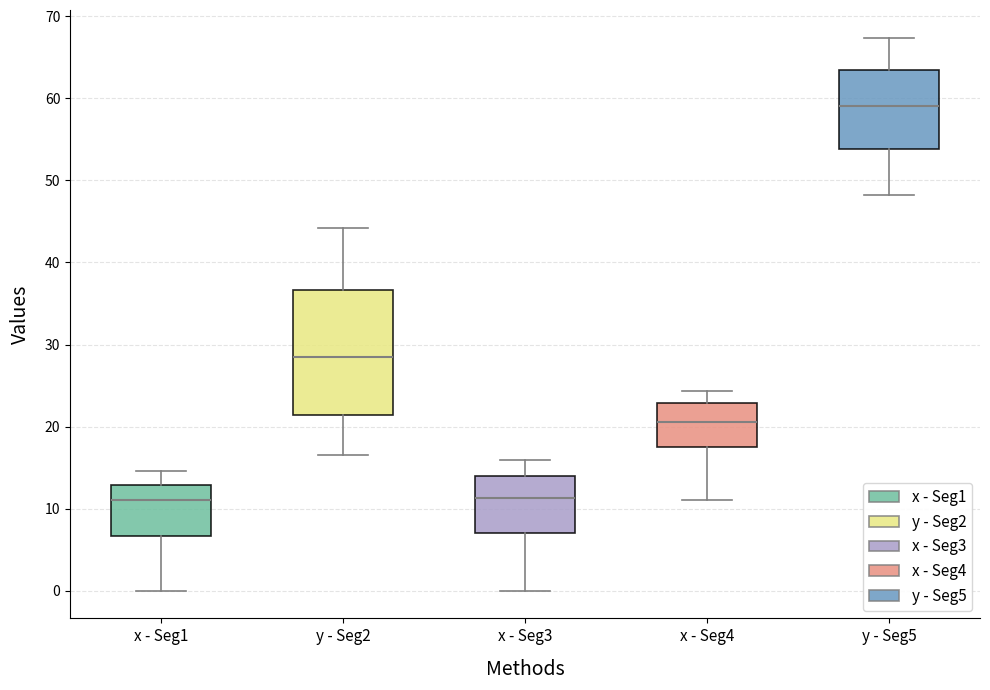

Reading left to right, read every box against the y-axis: the position of its median line, the range the box covers, and the ends of its whiskers. The values are not printed on the chart, so give them approximately, as read against the axis.

x - Seg1: median 11, box 7 to 13, whiskers 0 to 15
y - Seg2: median 29, box 21 to 37, whiskers 17 to 44
x - Seg3: median 11, box 7 to 14, whiskers 0 to 16
x - Seg4: median 21, box 18 to 23, whiskers 11 to 24
y - Seg5: median 59, box 54 to 64, whiskers 48 to 67